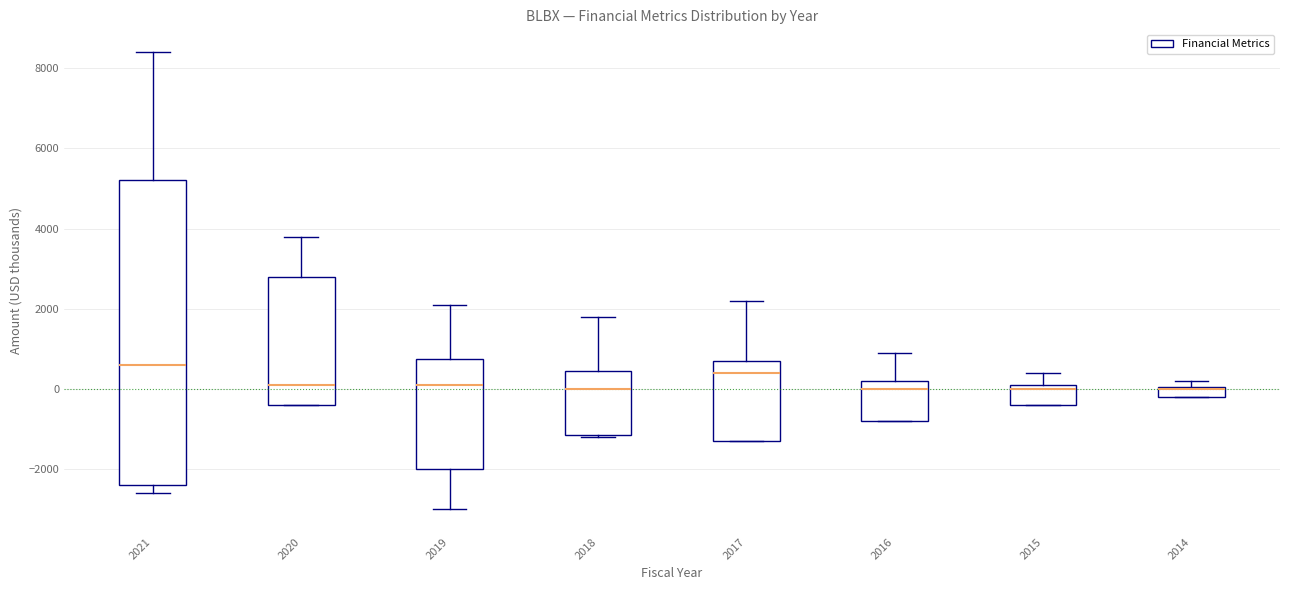

Where does the median line of the box at x = 2015 sit on the y-axis? The values are not printed on the chart, so give them approximately, as read against the axis.

0